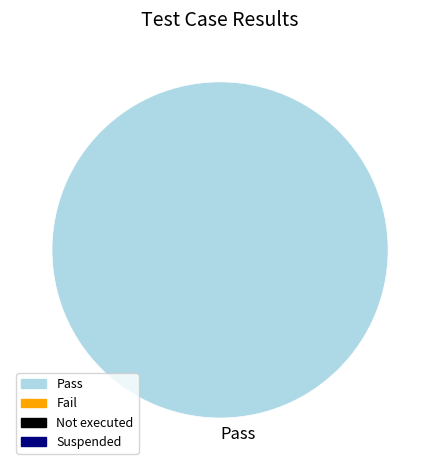

True or false: Pass accounts for 89% of the total.

False